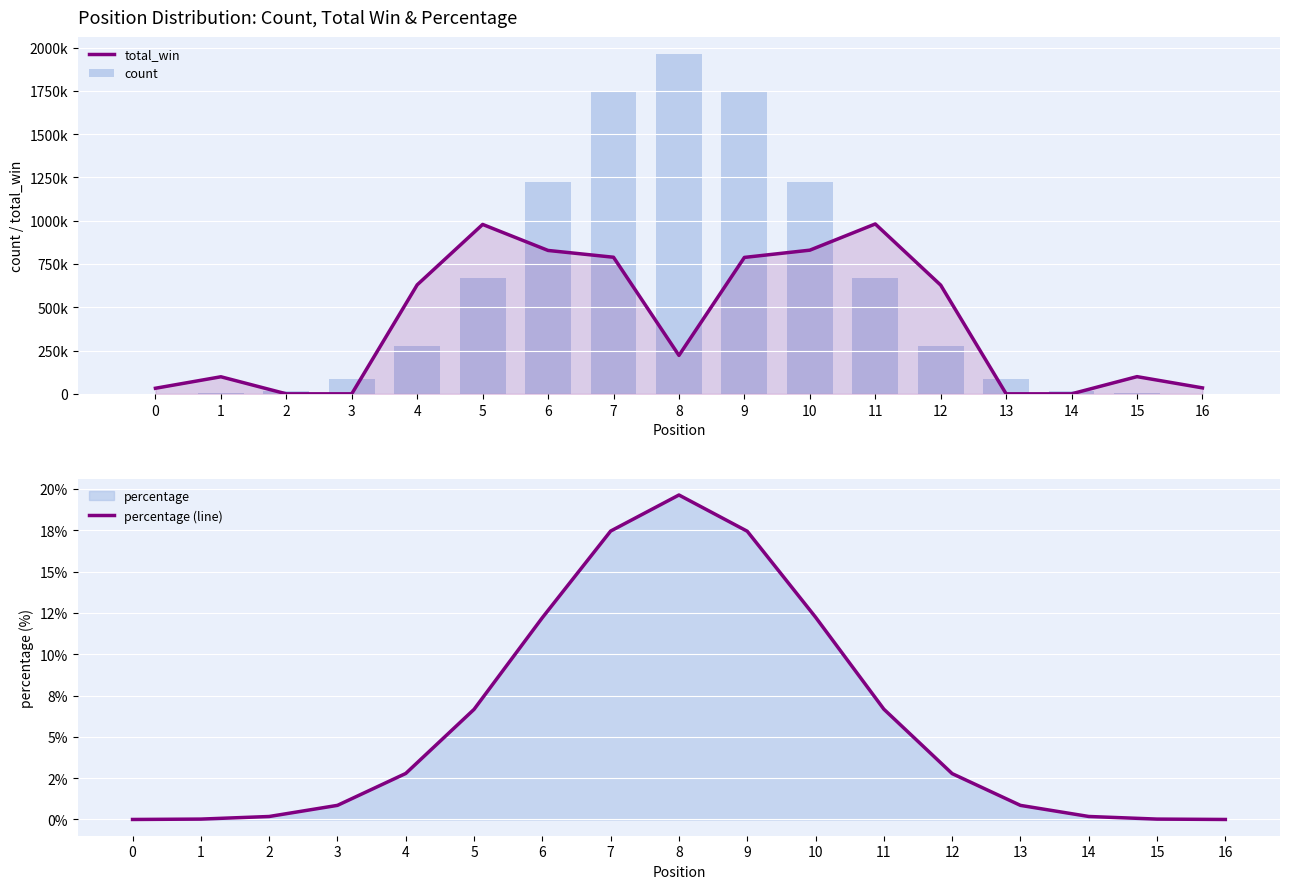

What is the sum of the percentage (line) values at 8 and 4?

22.4